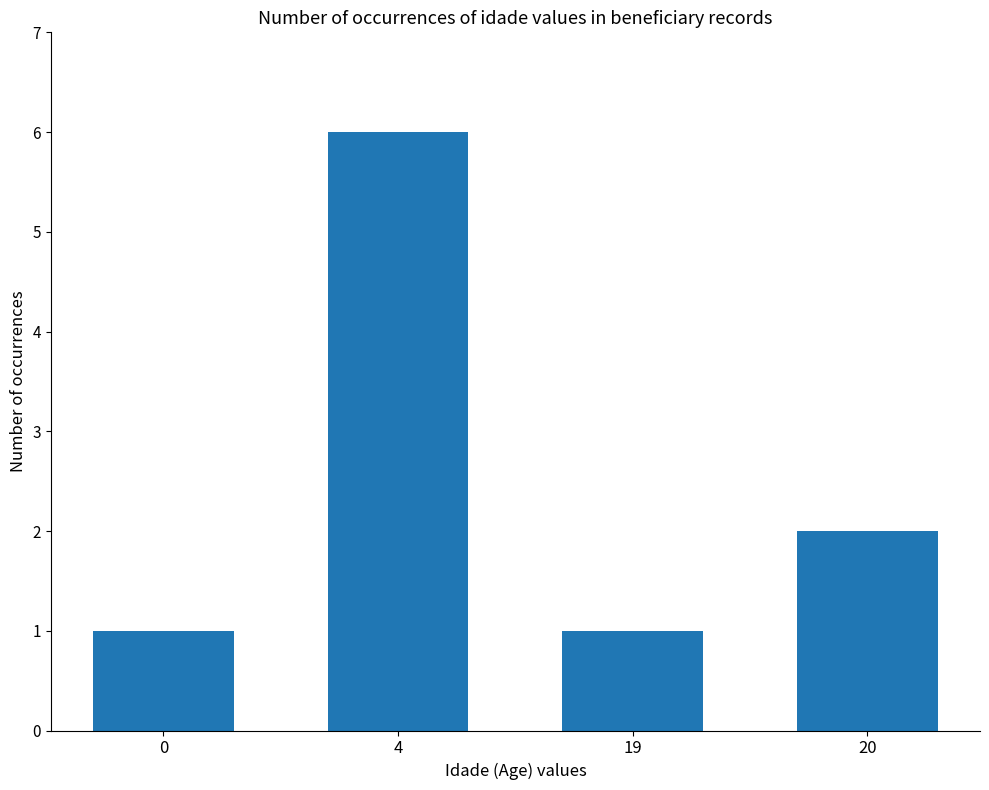

At which label is the value closest to 3?

20